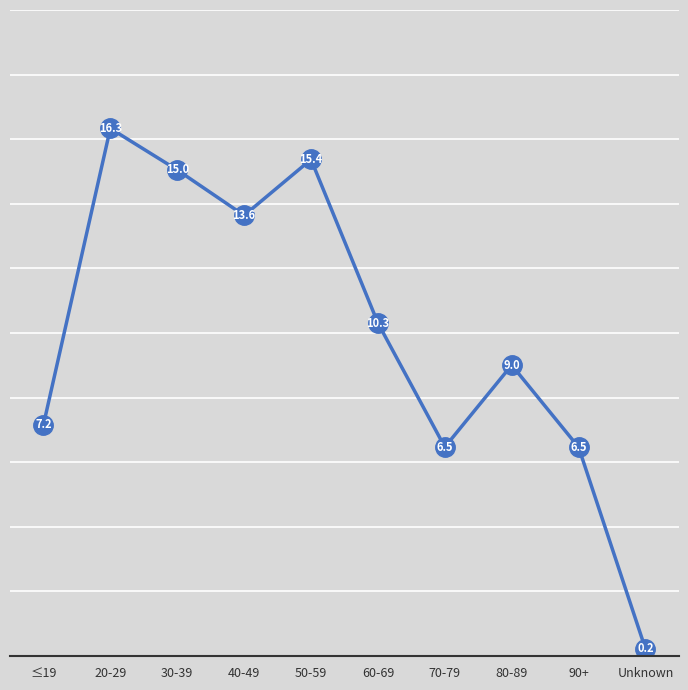

Reading left to right, extract all data points from this chart.

≤19=7.2	20-29=16.3	30-39=15.0	40-49=13.6	50-59=15.4	60-69=10.3	70-79=6.5	80-89=9.0	90+=6.5	Unknown=0.2